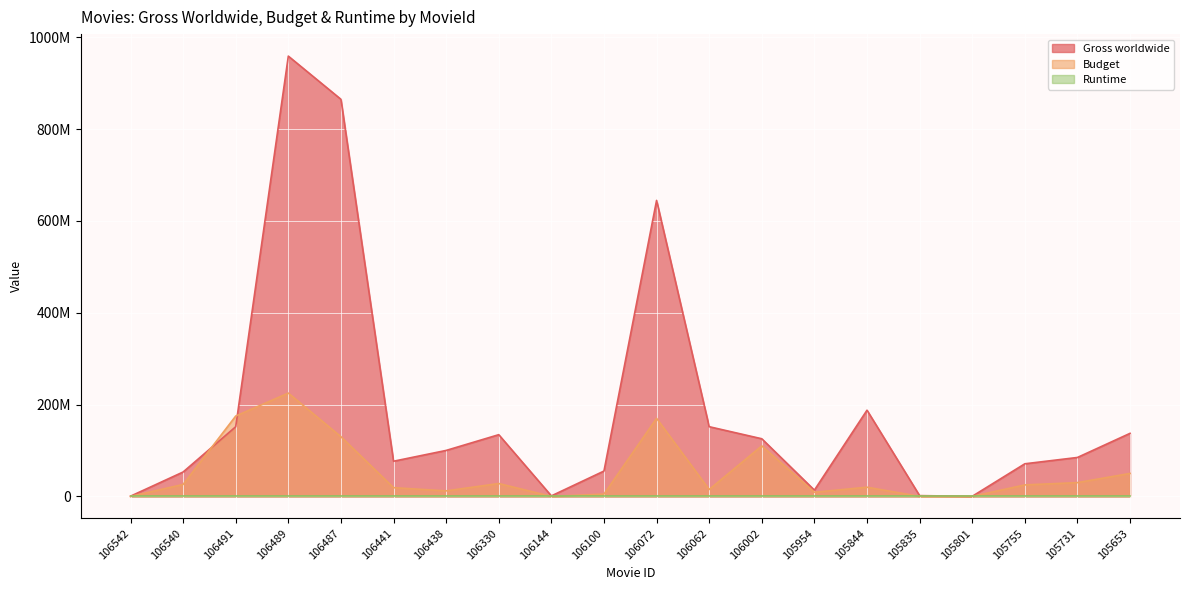

Reading right to left, list all the values displayed in this chart.

Gross worldwide: 105653=137328301	105731=84790678	105755=71009334	105801=171962	105835=1662515	105844=187734091	105954=13627519	106002=125544024	106062=151826547	106072=644783140	106100=55198285	106144=1114027	106330=134410488	106438=100129872	106441=76586316	106487=865011746	106489=959079095	106491=151783839	106540=53120346	106542=443990
Budget: 105653=50000000	105731=30000000	105755=25000000	105801=0	105835=0	105844=20000000	105954=9000000	106002=110000000	106062=15000000	106072=170000000	106100=5000000	106144=0	106330=28000000	106438=12000000	106441=19000000	106487=130000000	106489=225000000	106491=175000000	106540=26000000	106542=0
Runtime: 105653=115	105731=100	105755=117	105801=90	105835=93	105844=134	105954=106	106002=114	106062=92	106072=112	106100=117	106144=91	106330=105	106438=98	106441=131	106487=146	106489=161	106491=128	106540=105	106542=103